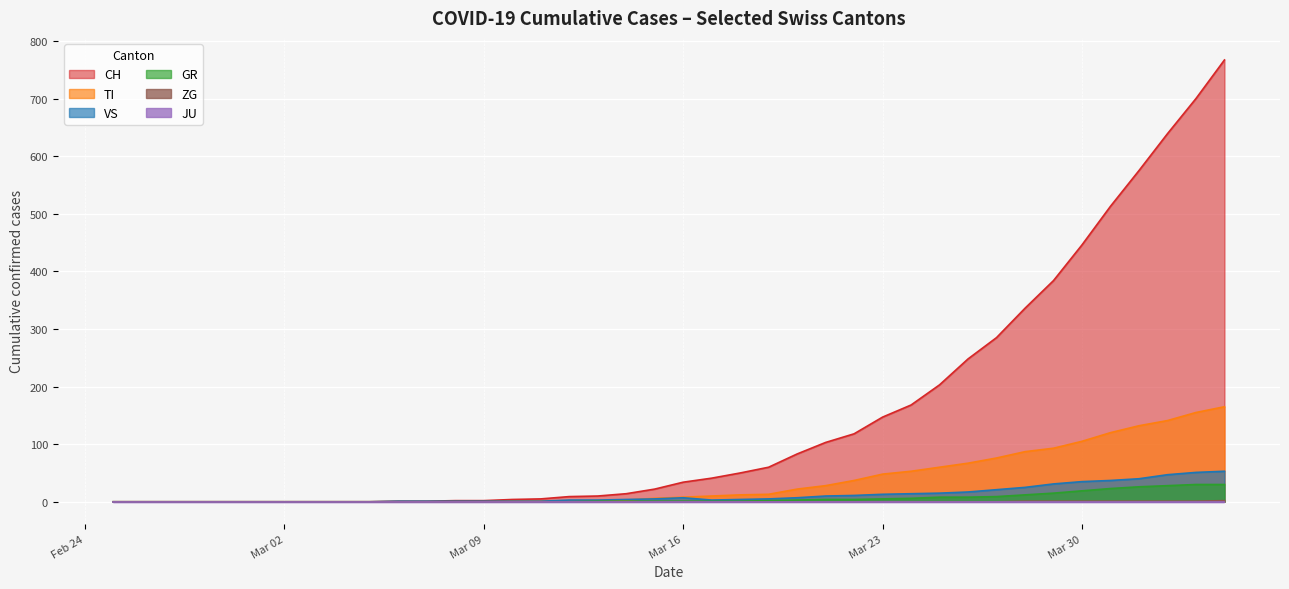

What is the difference between the second highest and minimum values in the VS series?

51